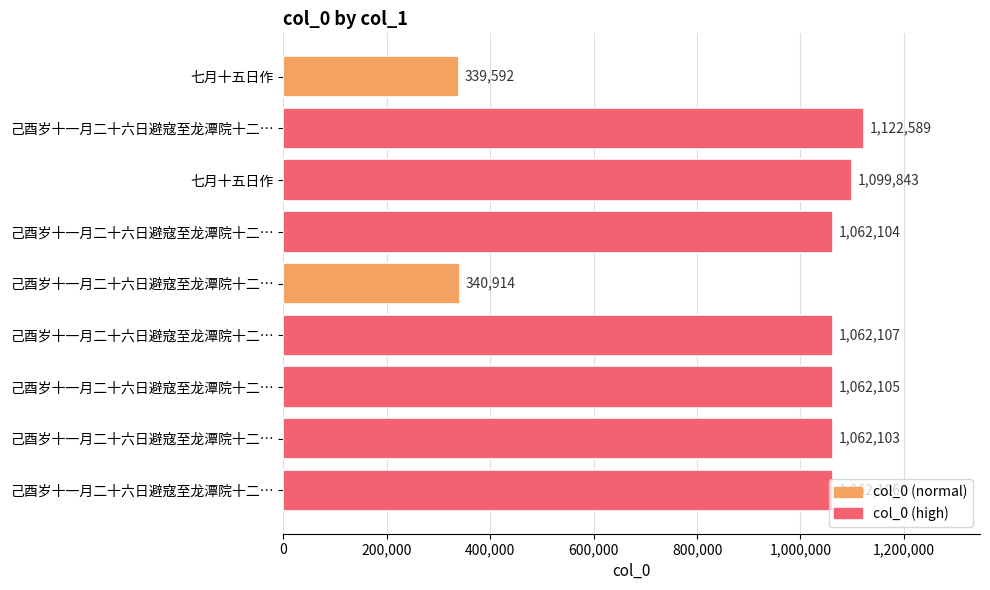

How many values are below 1062105?

4